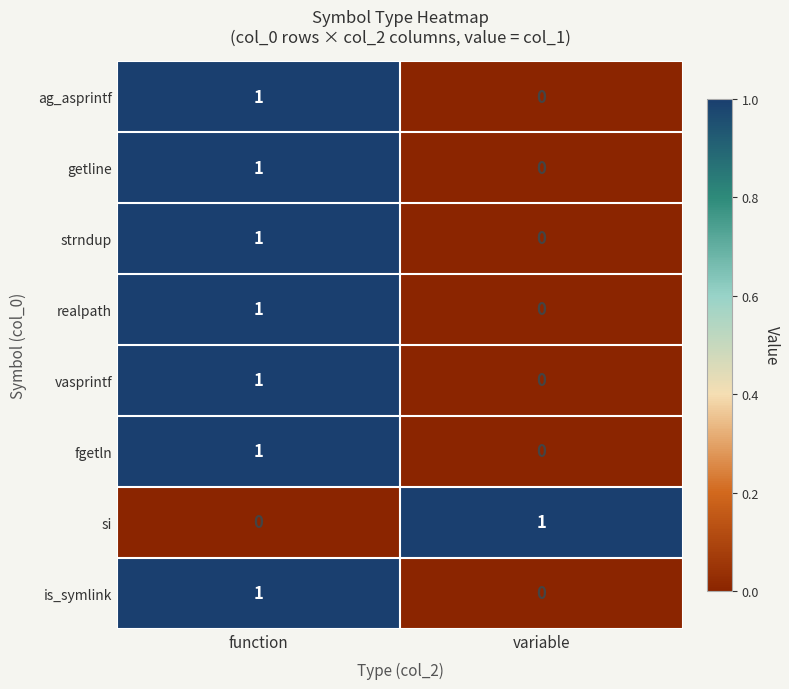

The value of ag_asprintf at variable is 0. True or false?

True